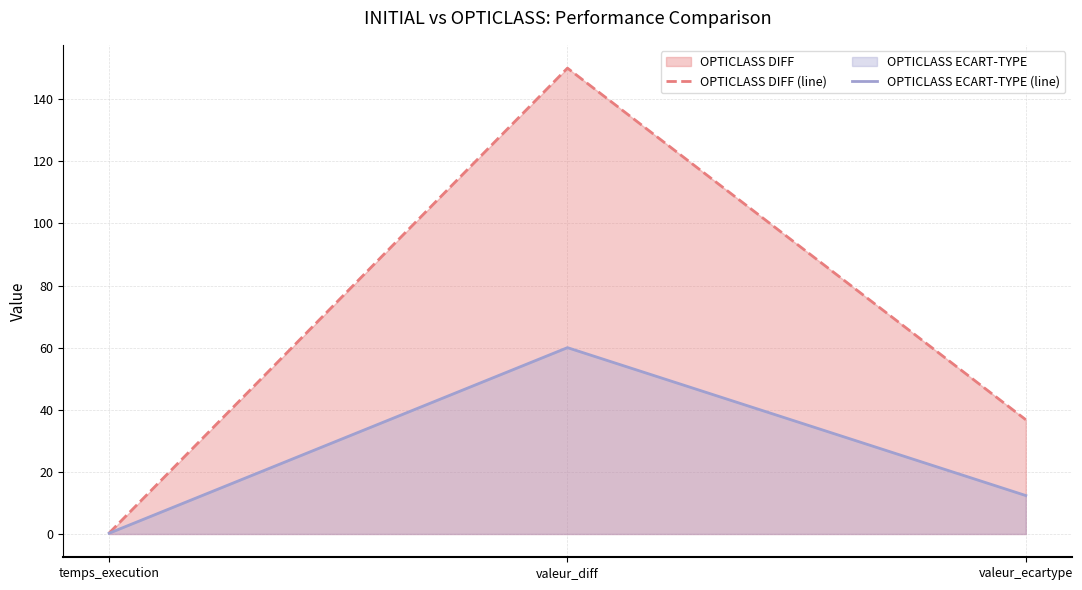

List the series in order of their peak value, highest first.

OPTICLASS DIFF (line), OPTICLASS ECART-TYPE (line)